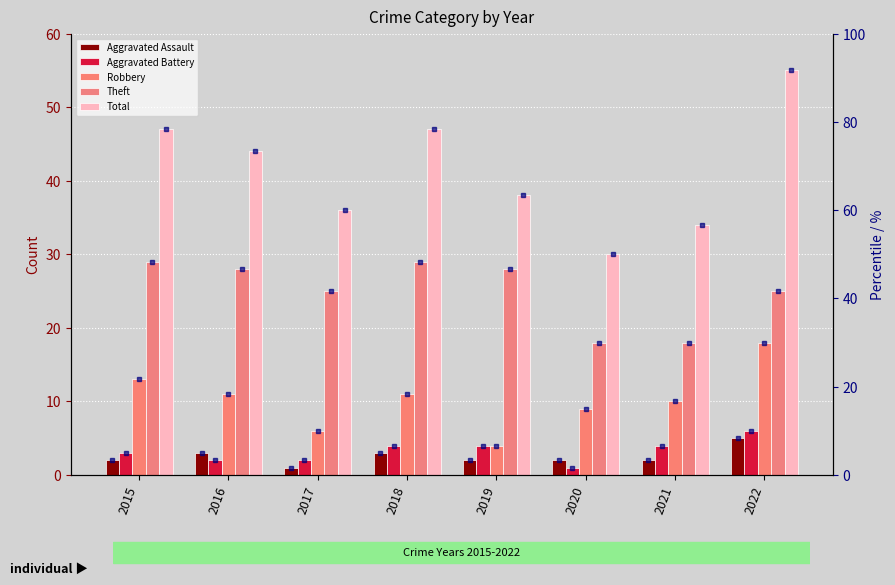

Which category has the highest value across all series?

2022